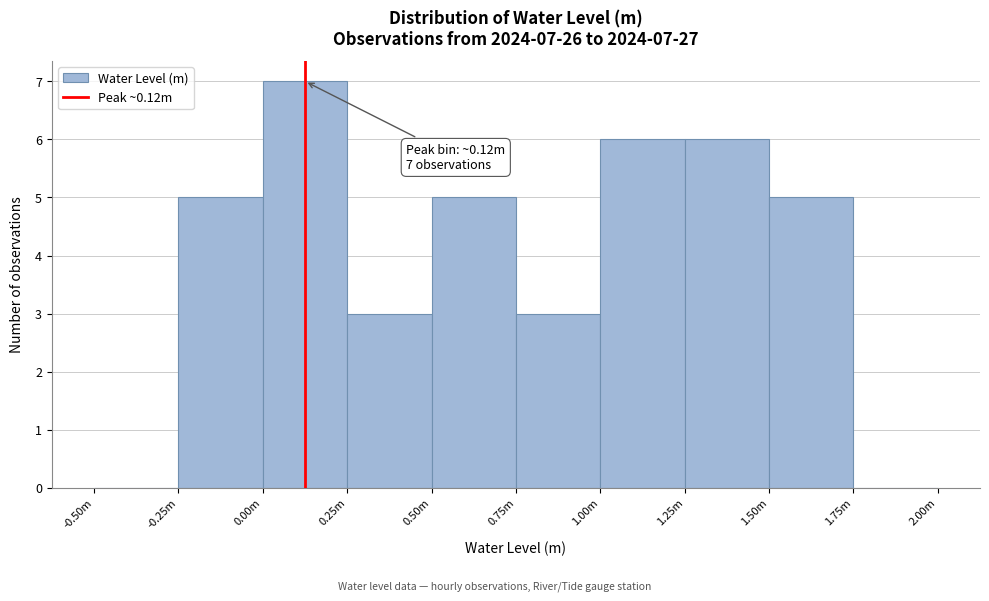

Reading right to left, extract all data points from this chart.

1.75m=0	1.50m=5	1.25m=6	1.00m=6	0.75m=3	0.50m=5	0.25m=3	0.00m=7	-0.25m=5	-0.50m=0